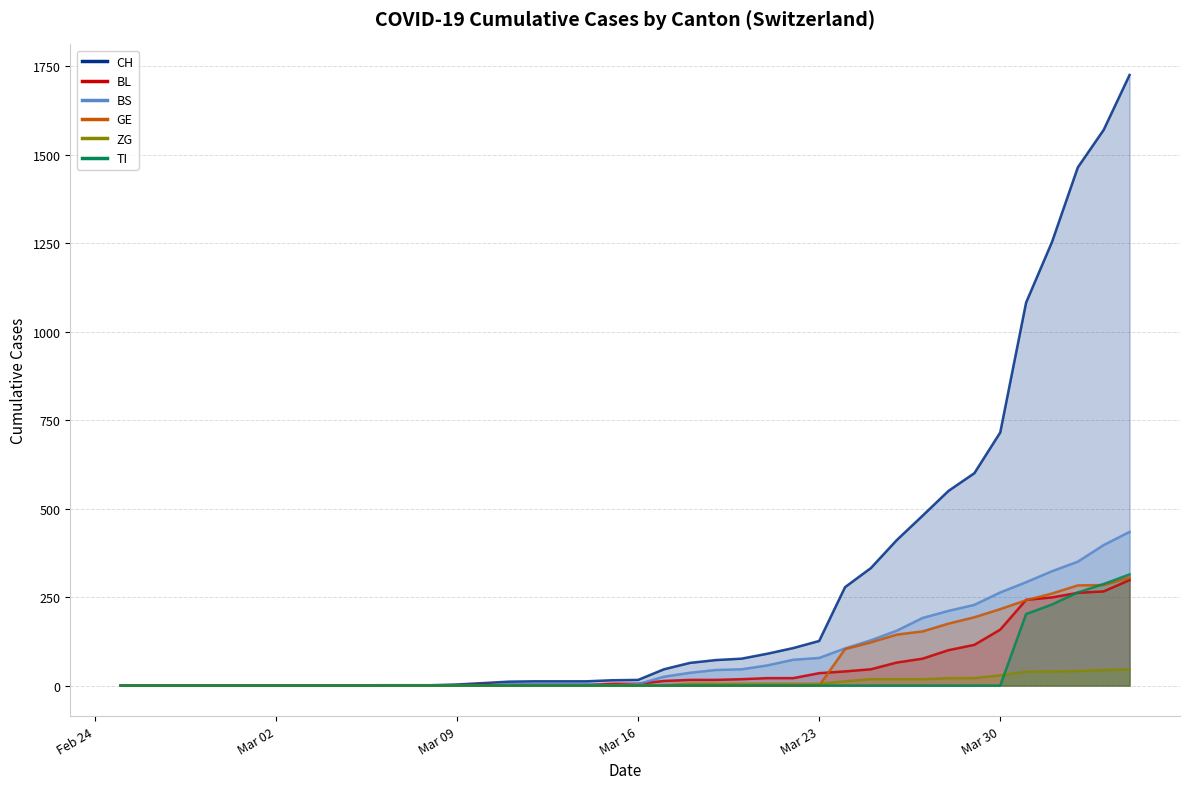

Rank the series by their maximum value, from highest to lowest.

CH, BS, TI, GE, BL, ZG